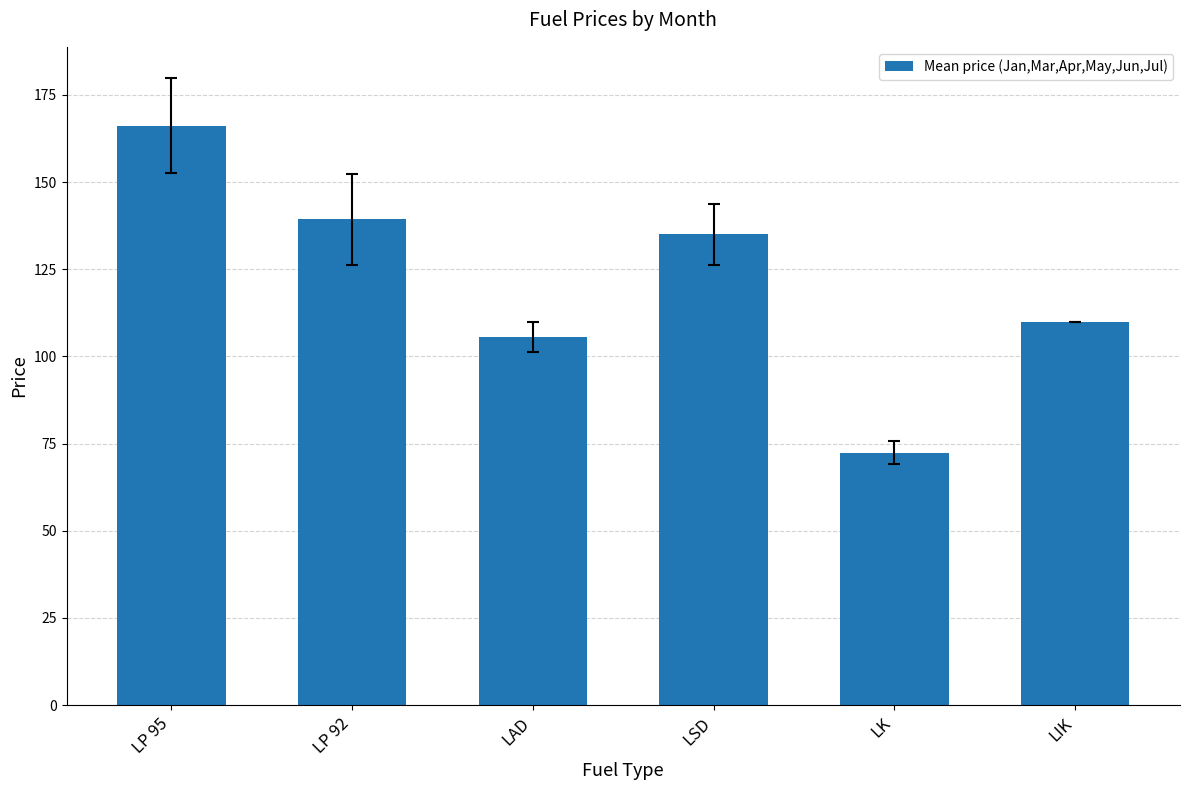

What is the label of the 3rd bar from the left?

LAD